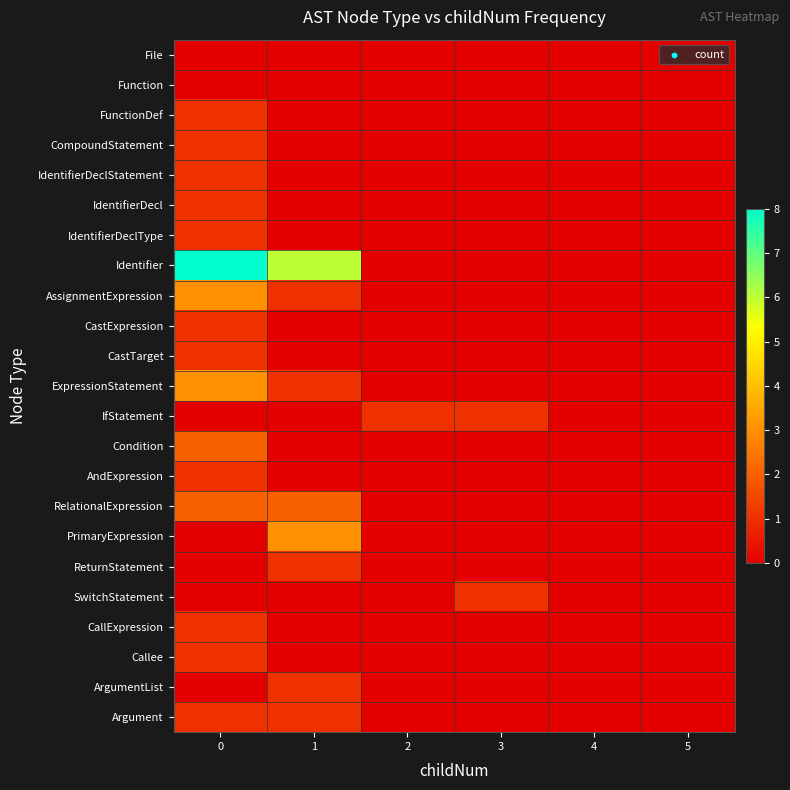

Rank the series by their maximum value, from lowest to highest.

File, Function, FunctionDef, CompoundStatement, IdentifierDeclStatement, IdentifierDecl, IdentifierDeclType, CastExpression, CastTarget, IfStatement, AndExpression, ReturnStatement, SwitchStatement, CallExpression, Callee, ArgumentList, Argument, Condition, RelationalExpression, AssignmentExpression, ExpressionStatement, PrimaryExpression, Identifier